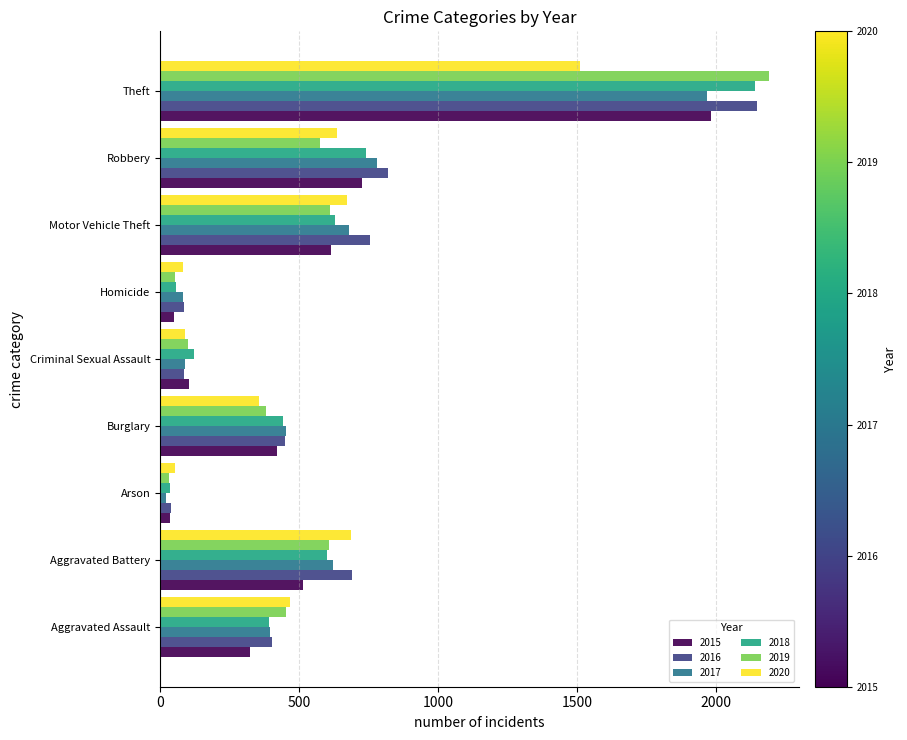

What is the sum of the 2019 values at Theft and Criminal Sexual Assault?

2292